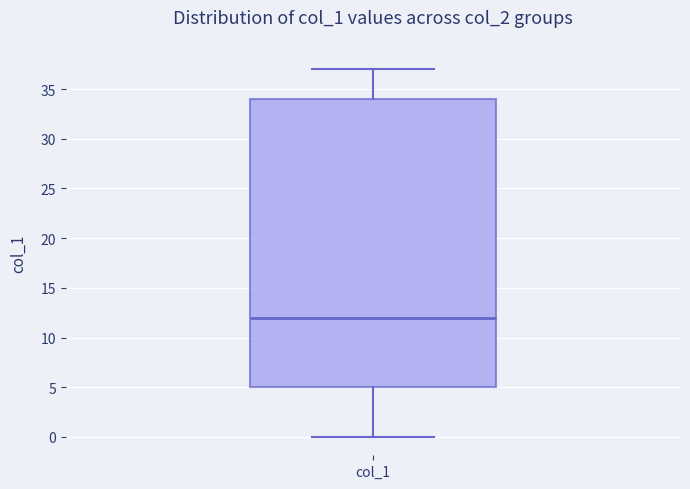

Transcribe this box plot: give where the median line is, the range the box spans, and where the two whiskers end, as read against the y-axis. The values are not printed on the chart, so give them approximately, as read against the axis.

median 12, box 5 to 34, whiskers 0 to 37